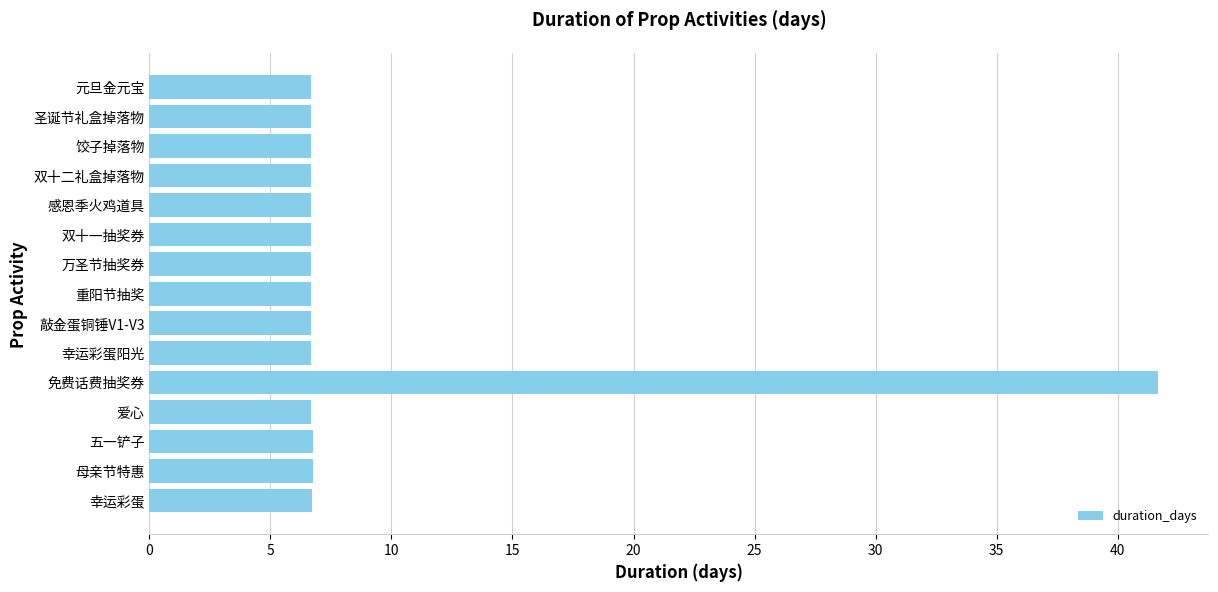

The chart shows a value of 6.7 at 圣诞节礼盒掉落物. True or false?

True